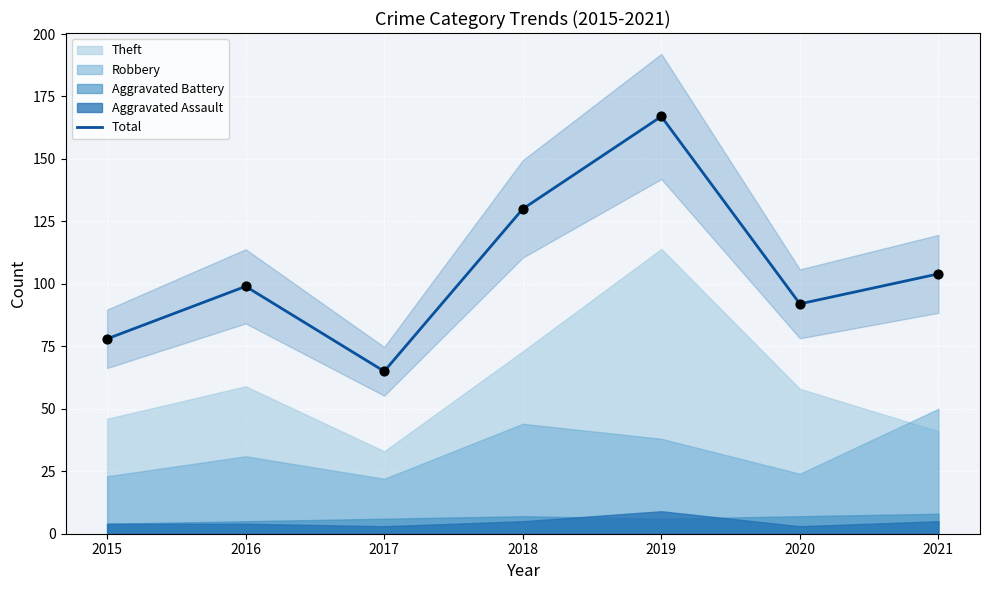

Approximately how many times larger is the value at 2019 compared to 2016?

1.7